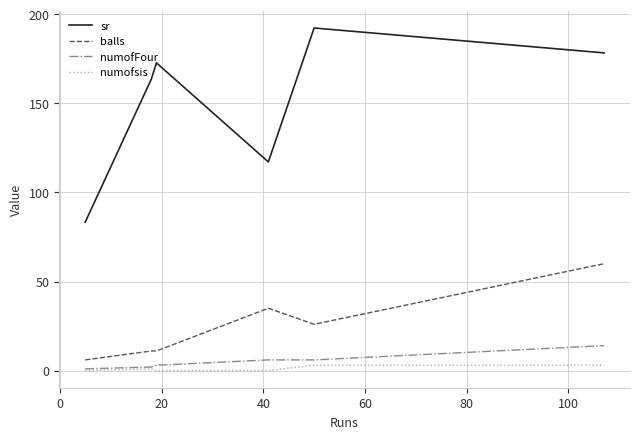

True or false: balls and sr cross at least once.

False